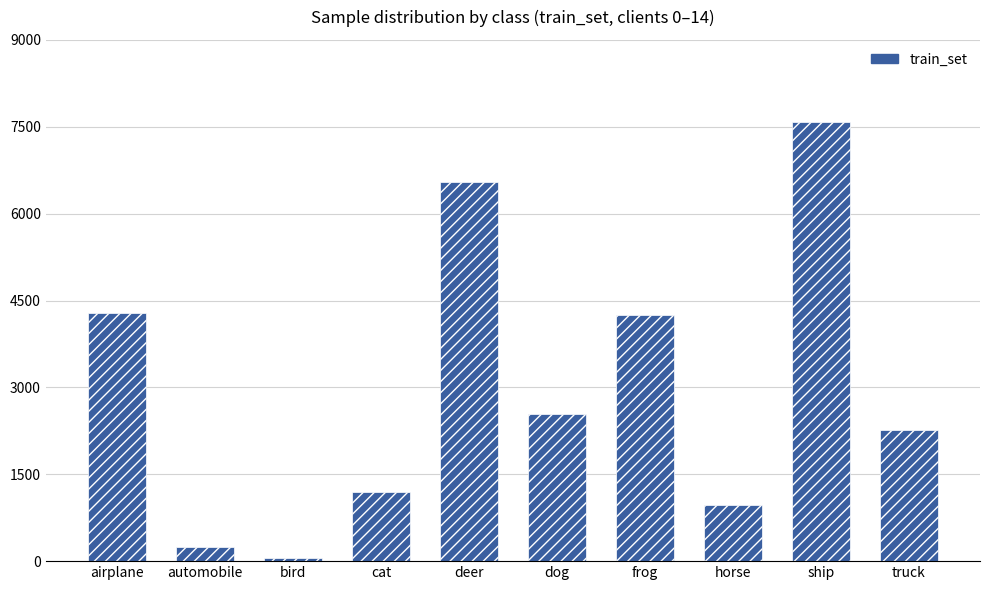

Approximately how many times larger is the value at dog compared to frog?

0.6